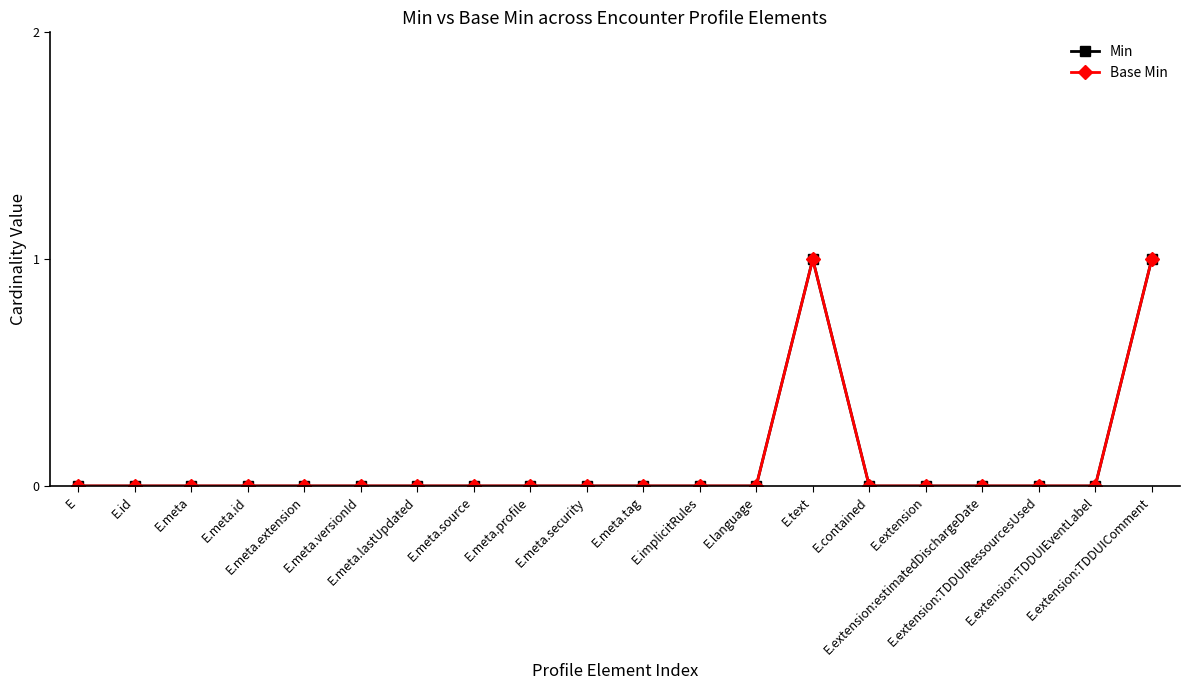

What is the difference between the maximum and minimum values in the Base Min series?

1